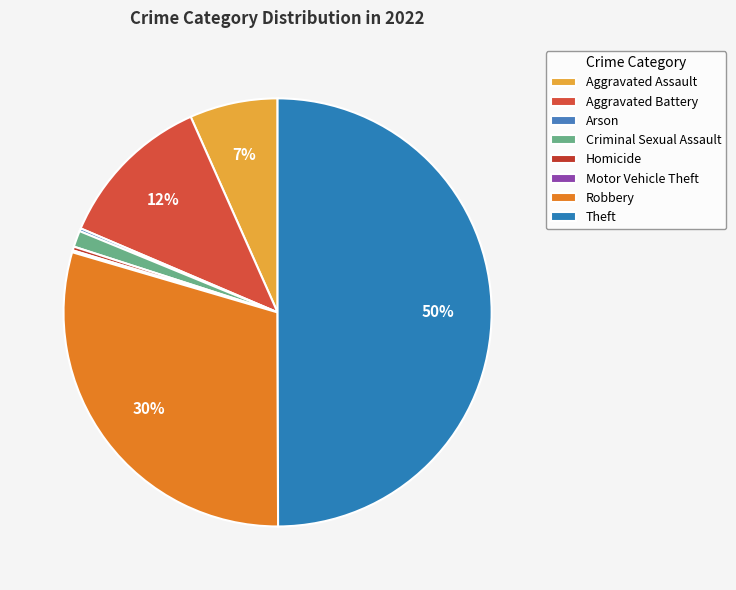

To the nearest percent, what is the difference between the Robbery and Criminal Sexual Assault slice percentages?

28%